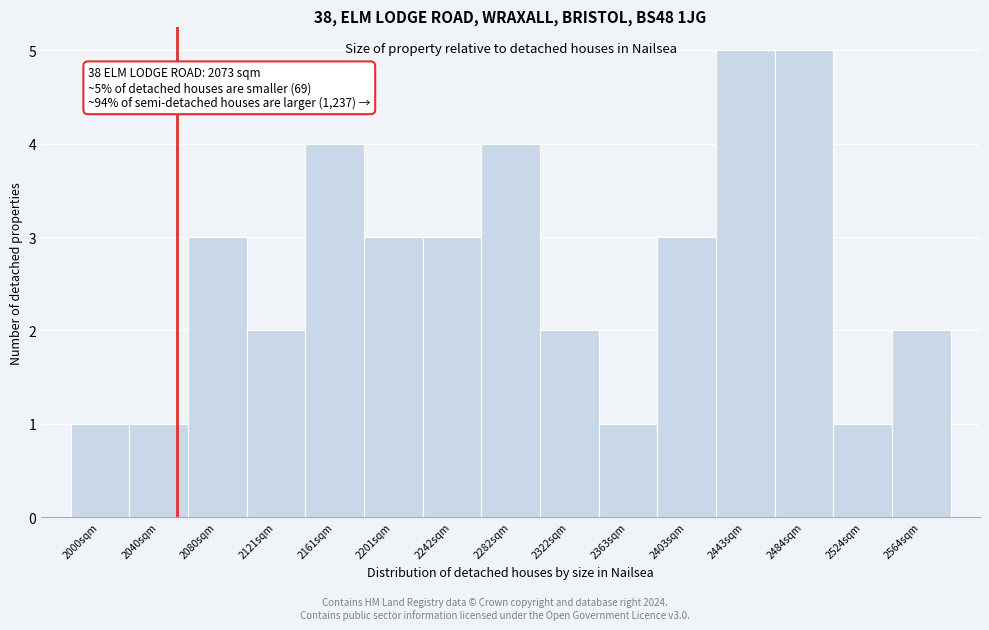

Reading left to right, transcribe all the data shown in this chart.

1	1	3	2	4	3	3	4	2	1	3	5	5	1	2